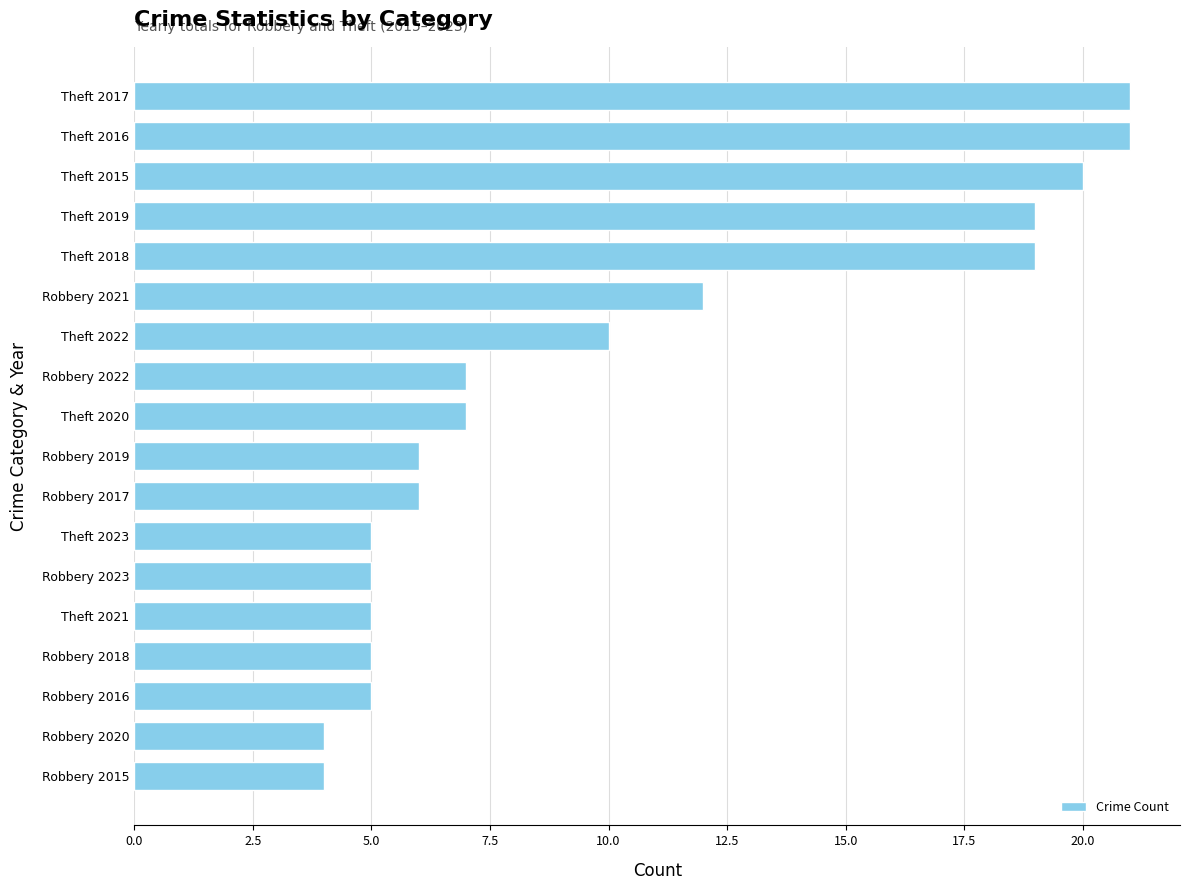

Reading bottom to top, what are all the values shown in this chart?

Robbery 2015=4	Robbery 2020=4	Robbery 2016=5	Robbery 2018=5	Theft 2021=5	Robbery 2023=5	Theft 2023=5	Robbery 2017=6	Robbery 2019=6	Theft 2020=7	Robbery 2022=7	Theft 2022=10	Robbery 2021=12	Theft 2018=19	Theft 2019=19	Theft 2015=20	Theft 2016=21	Theft 2017=21